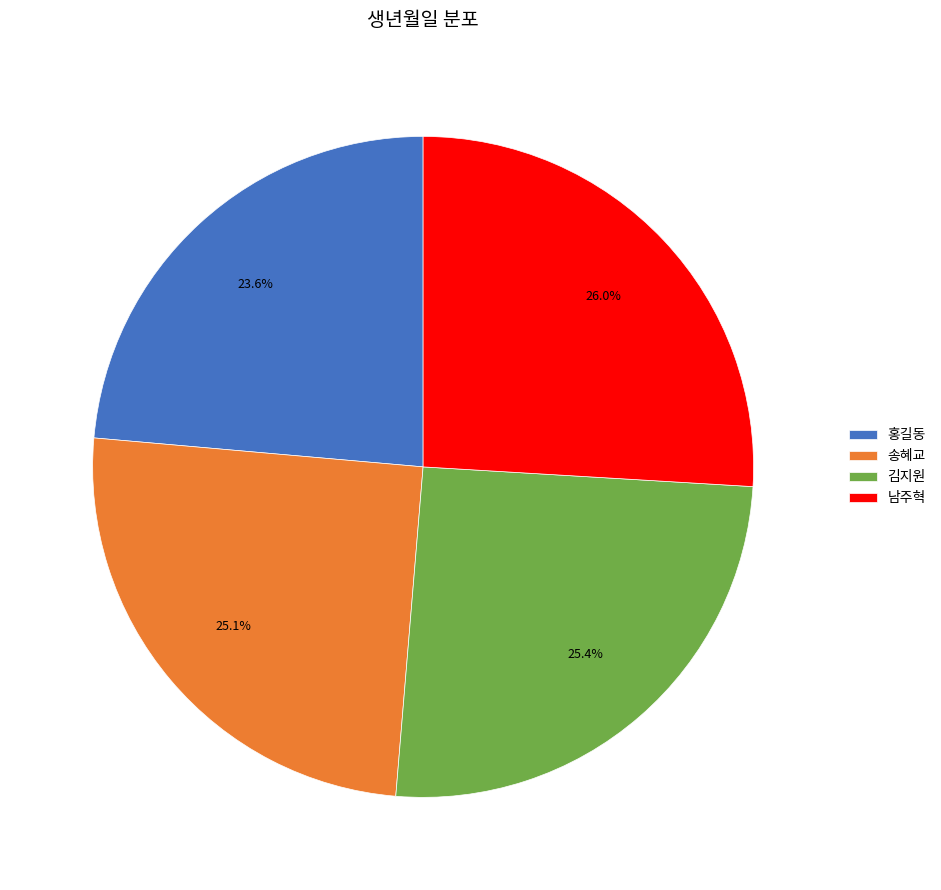

Is it true that 김지원 is 17% of the pie?

False